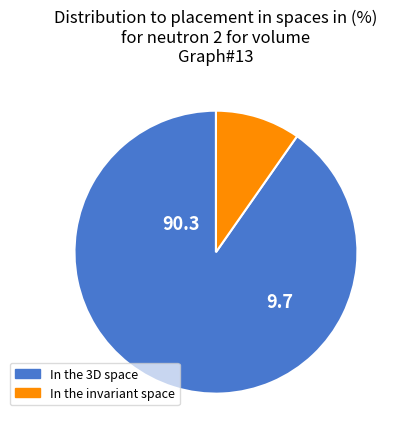

The In the 3D space slice represents 85% of the pie. True or false?

False